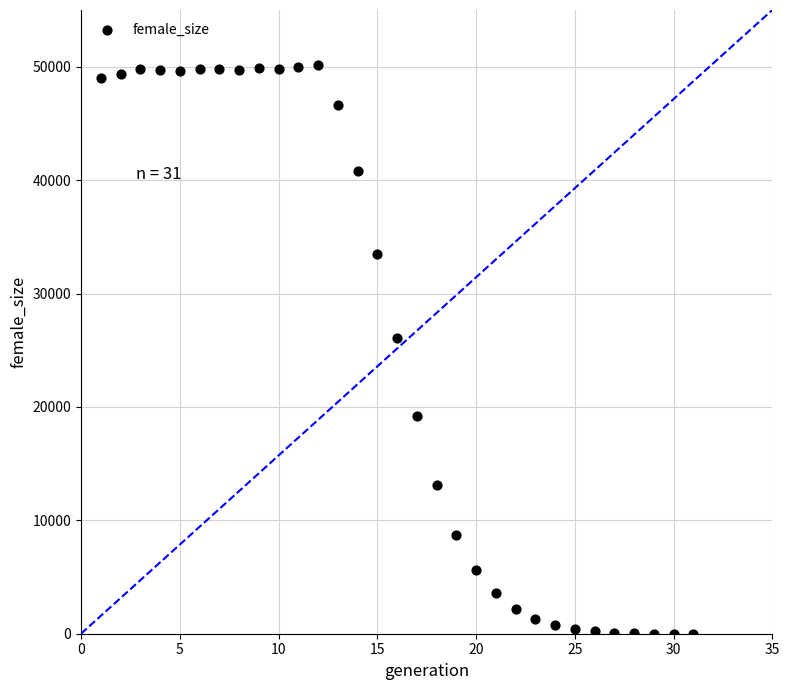

What is the range of X values (max minus min)?

30